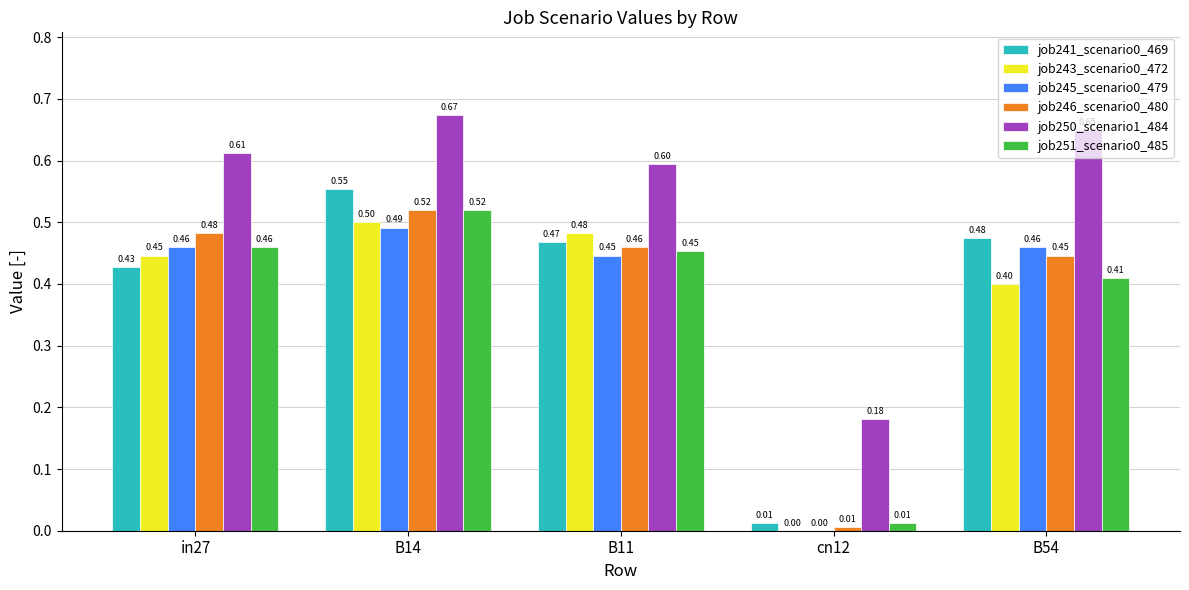

What is the total value across all series at B11?

2.9